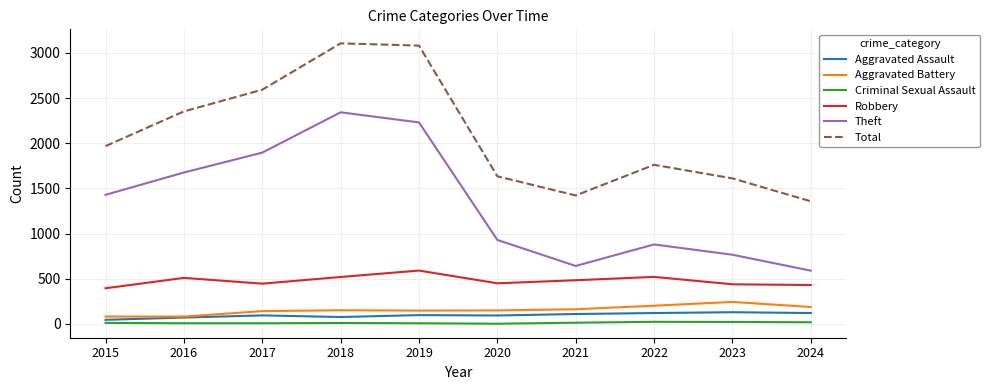

Which series has the largest total across all categories?

Total